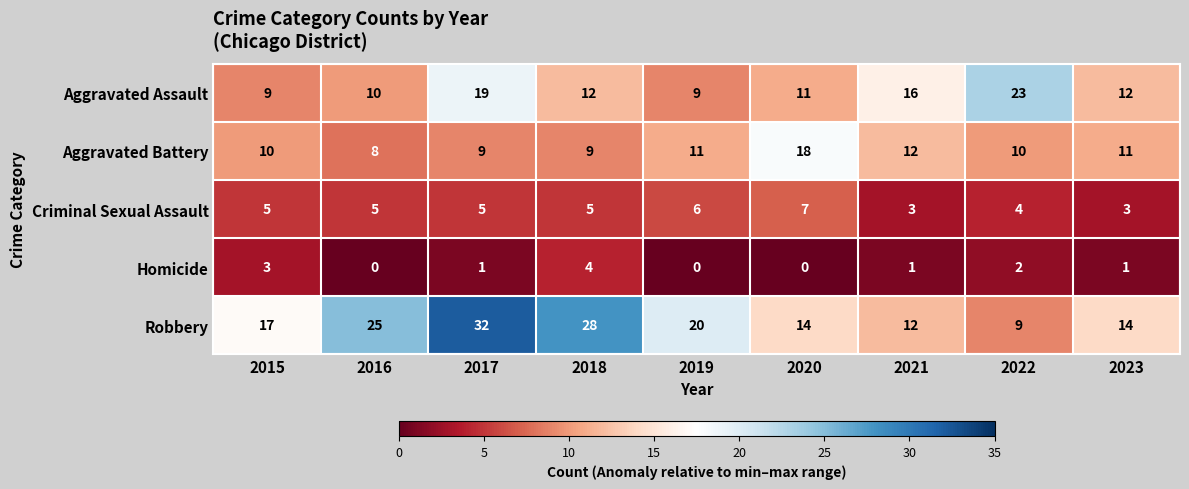

How many data points in Criminal Sexual Assault are less than 5?

3